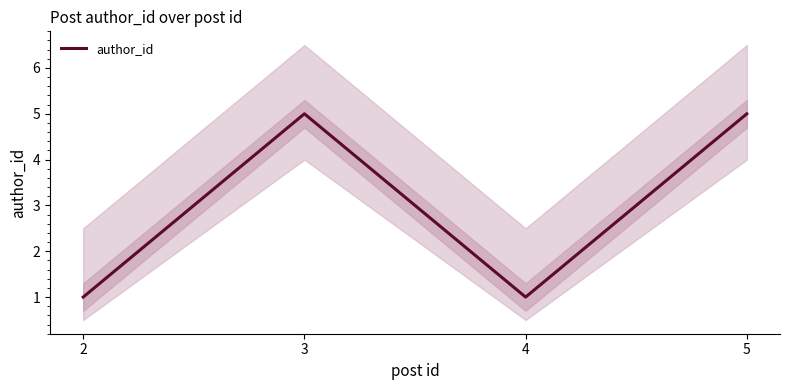

Which has a higher value, 4 or 3?

3